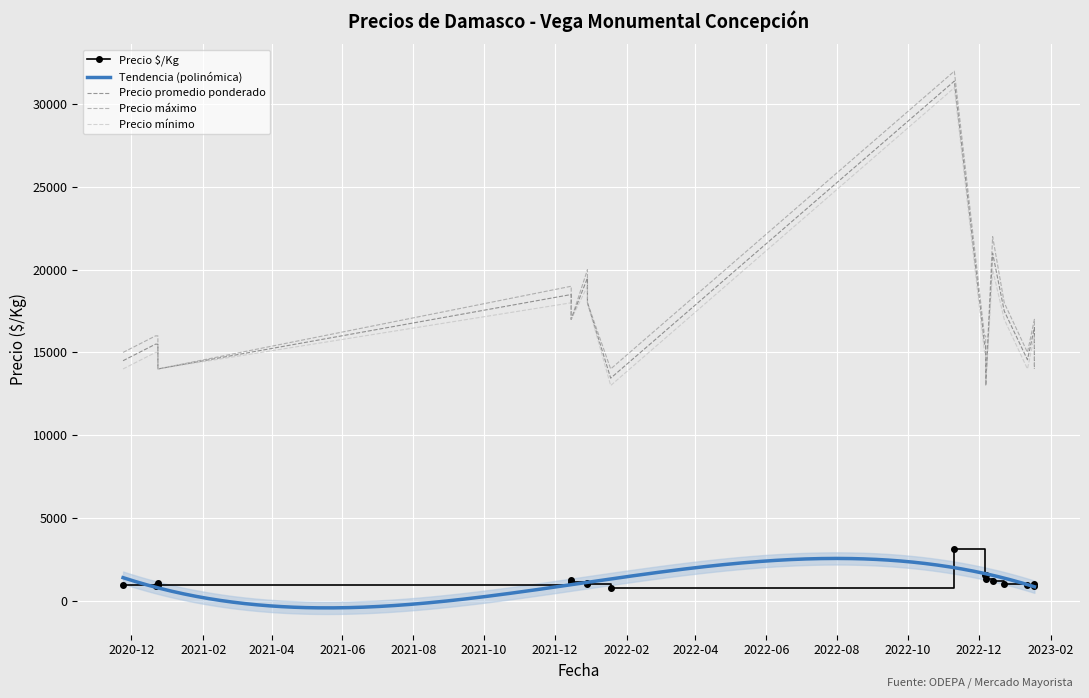

True or false: Precio máximo has more than 2 interior local peaks.

True